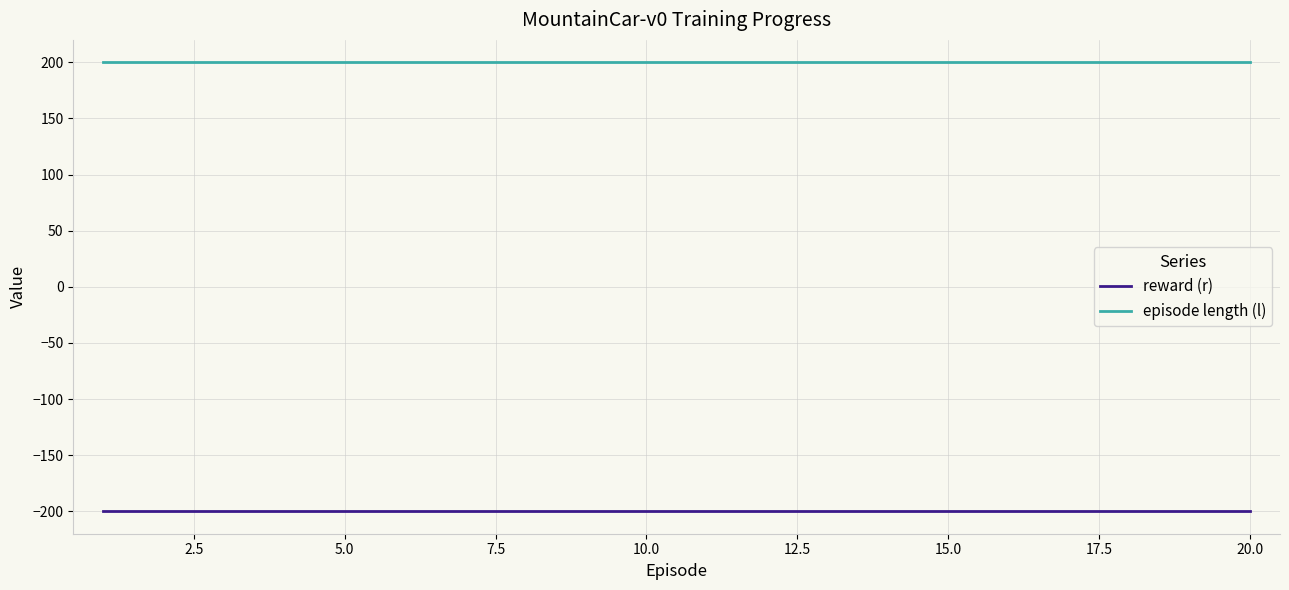

True or false: episode length (l) and reward (r) intersect in this chart.

False